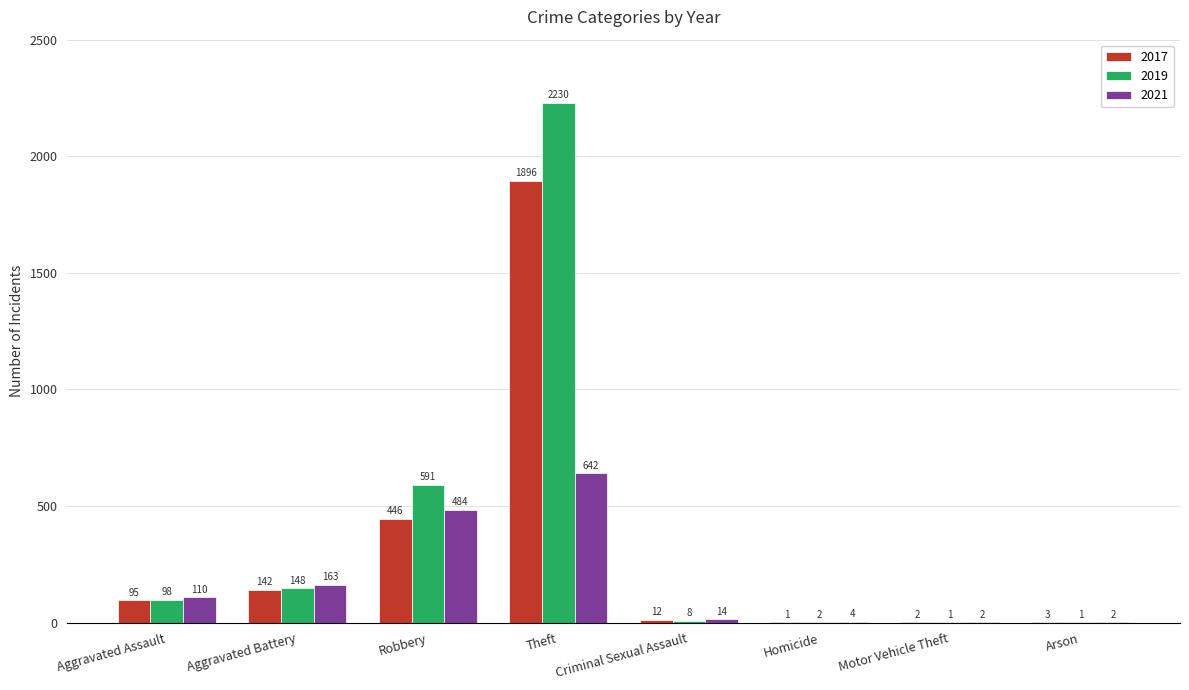

What is the sum of the 2021 values at Theft and Aggravated Battery?

805